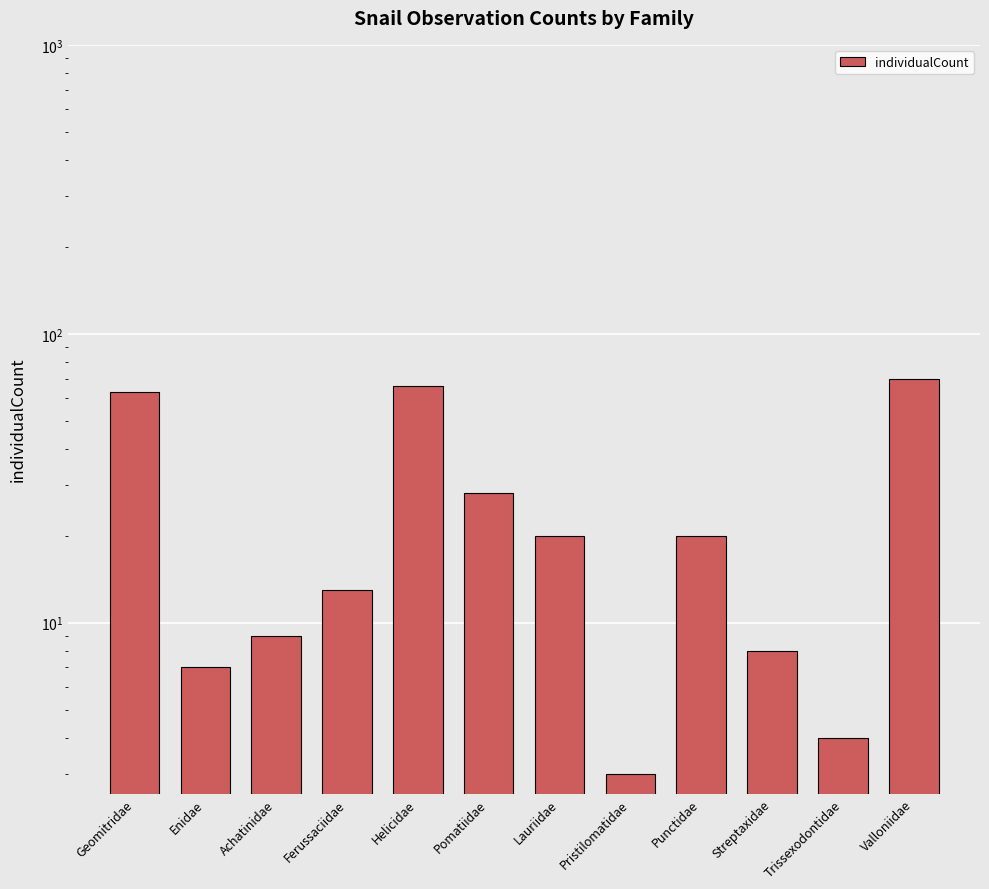

Between Valloniidae and Geomitridae, which is larger?

Valloniidae